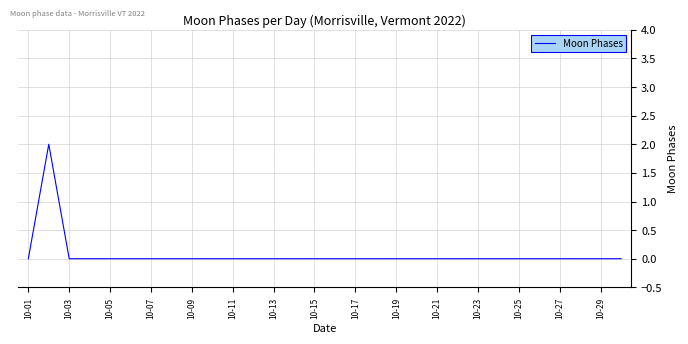

Count the number of data series in this chart.

1